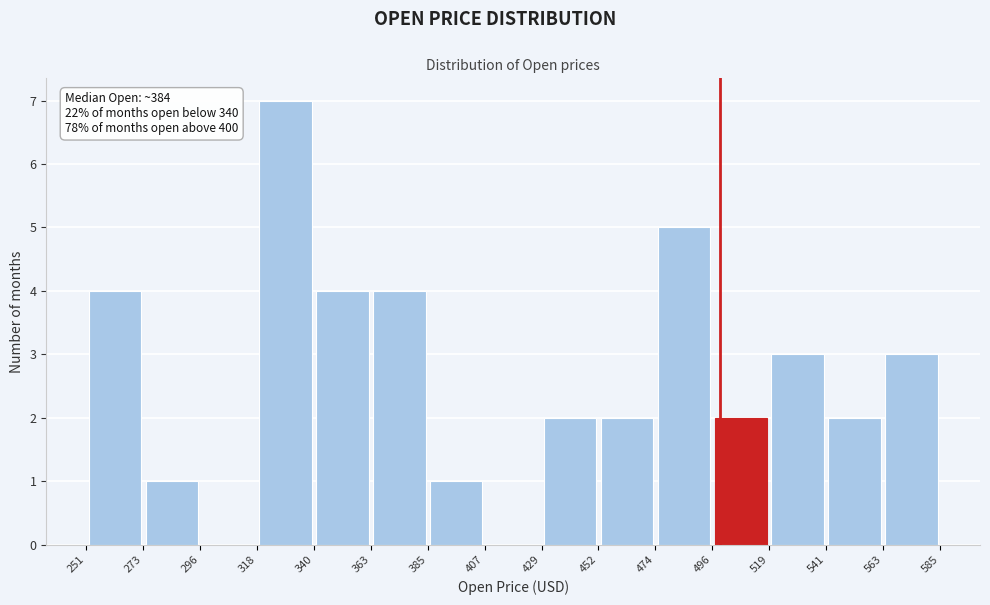

Over which range of the x-axis is the bar tallest?

318 to 340